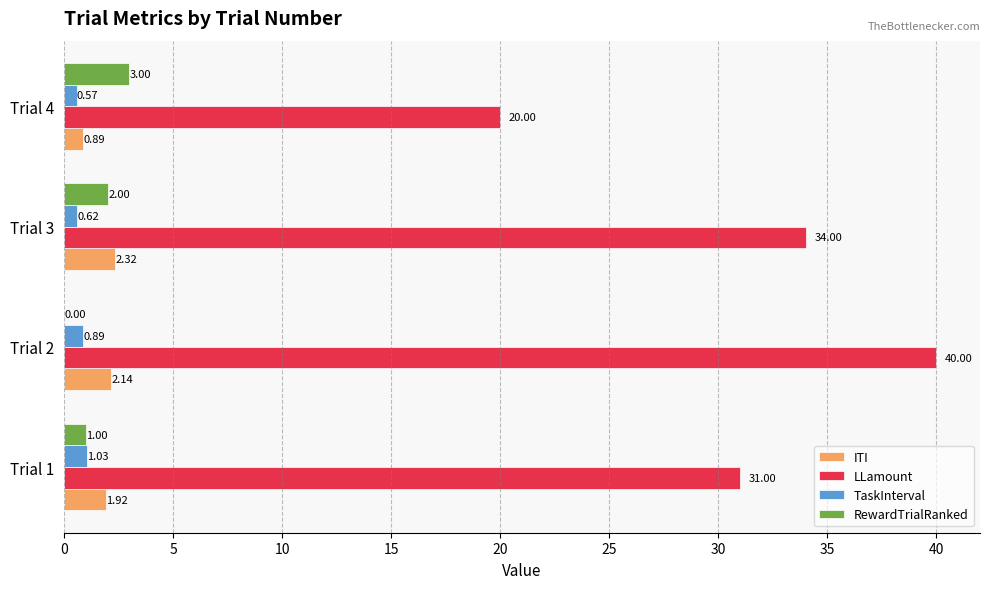

Count the number of data series in this chart.

4